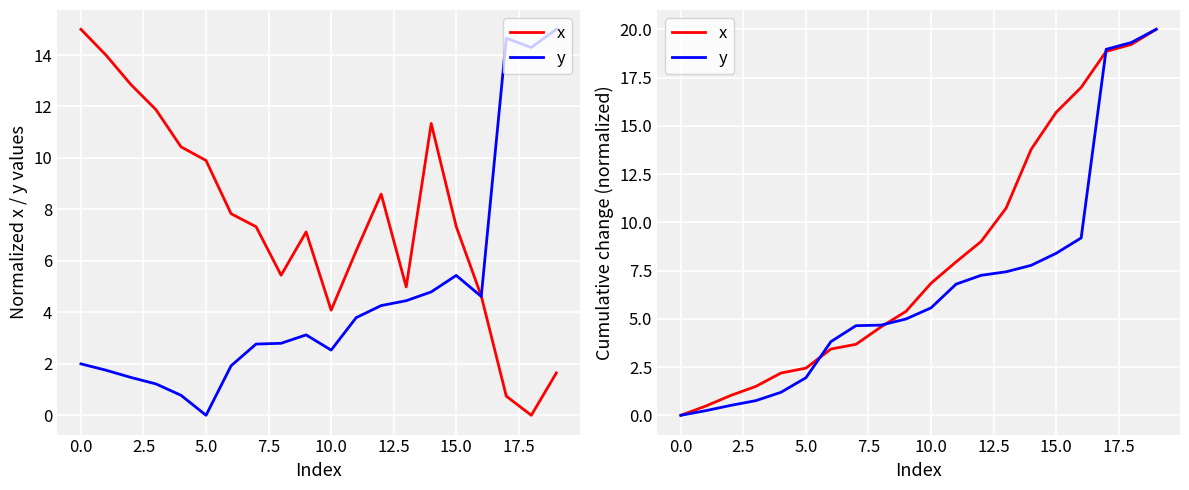

True or false: y and x cross at least once.

True